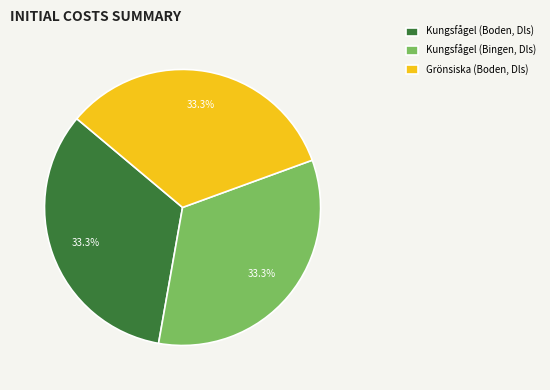

Does any single category account for the majority?

No